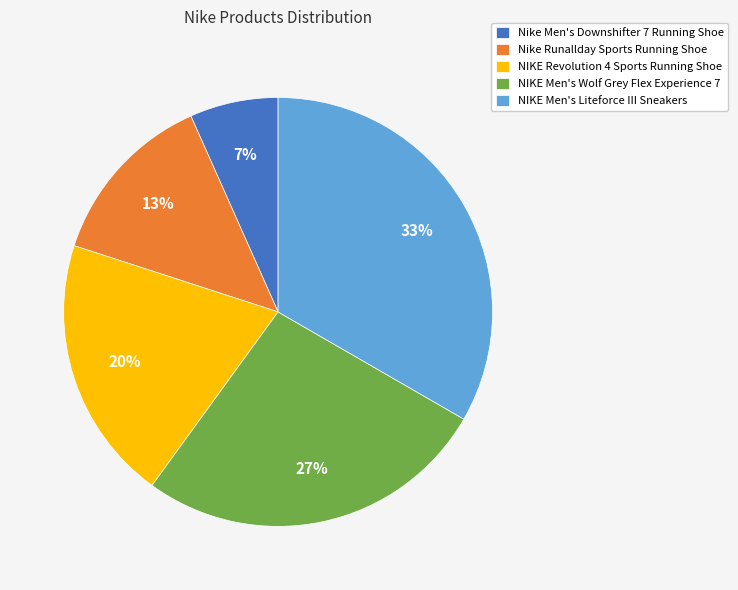

To the nearest percent, what is the combined percentage of Nike Runallday Sports Running Shoe and NIKE Men's Wolf Grey Flex Experience 7?

40%